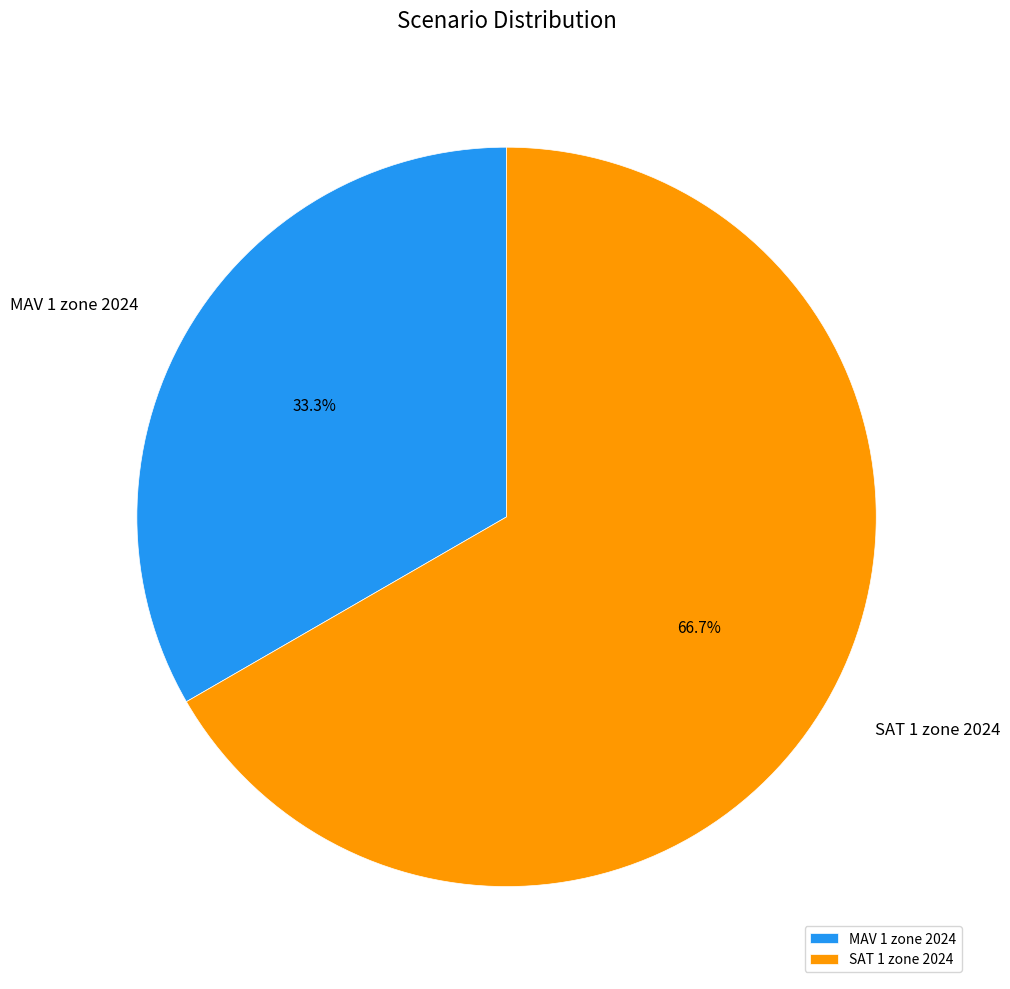

Is there a majority slice in this chart?

Yes